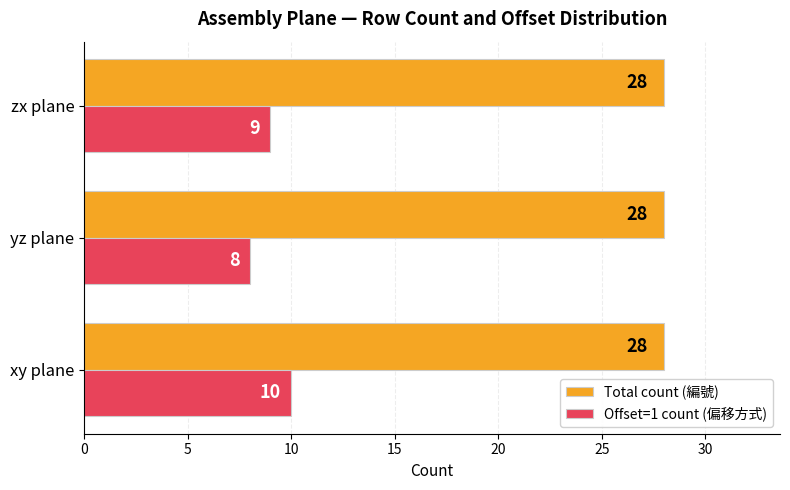

Which series has the largest total across all categories?

Total count (編號)